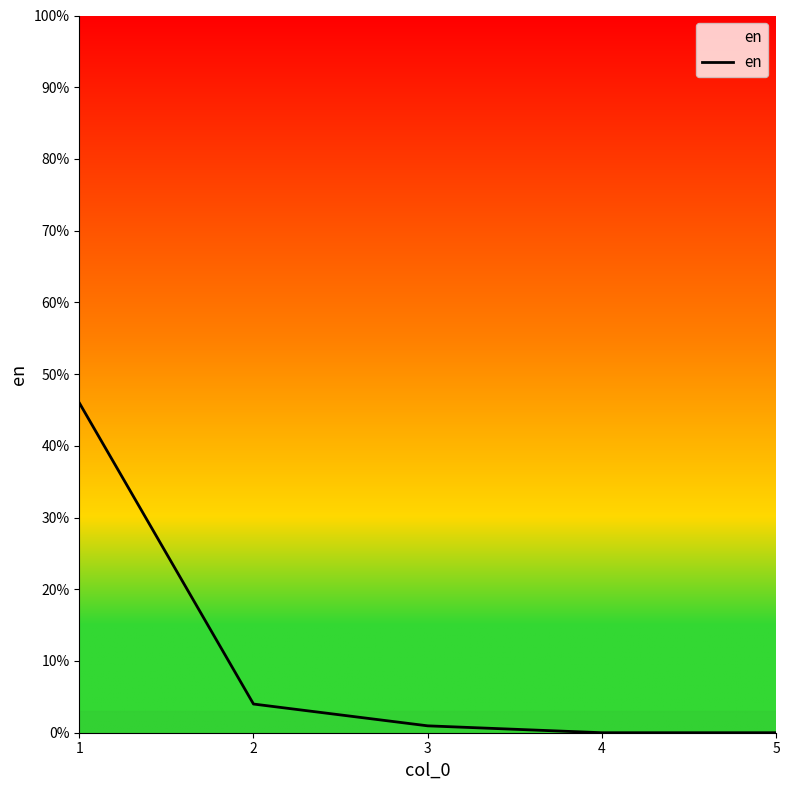

What is the change in value from 1 to 5?

-46.0